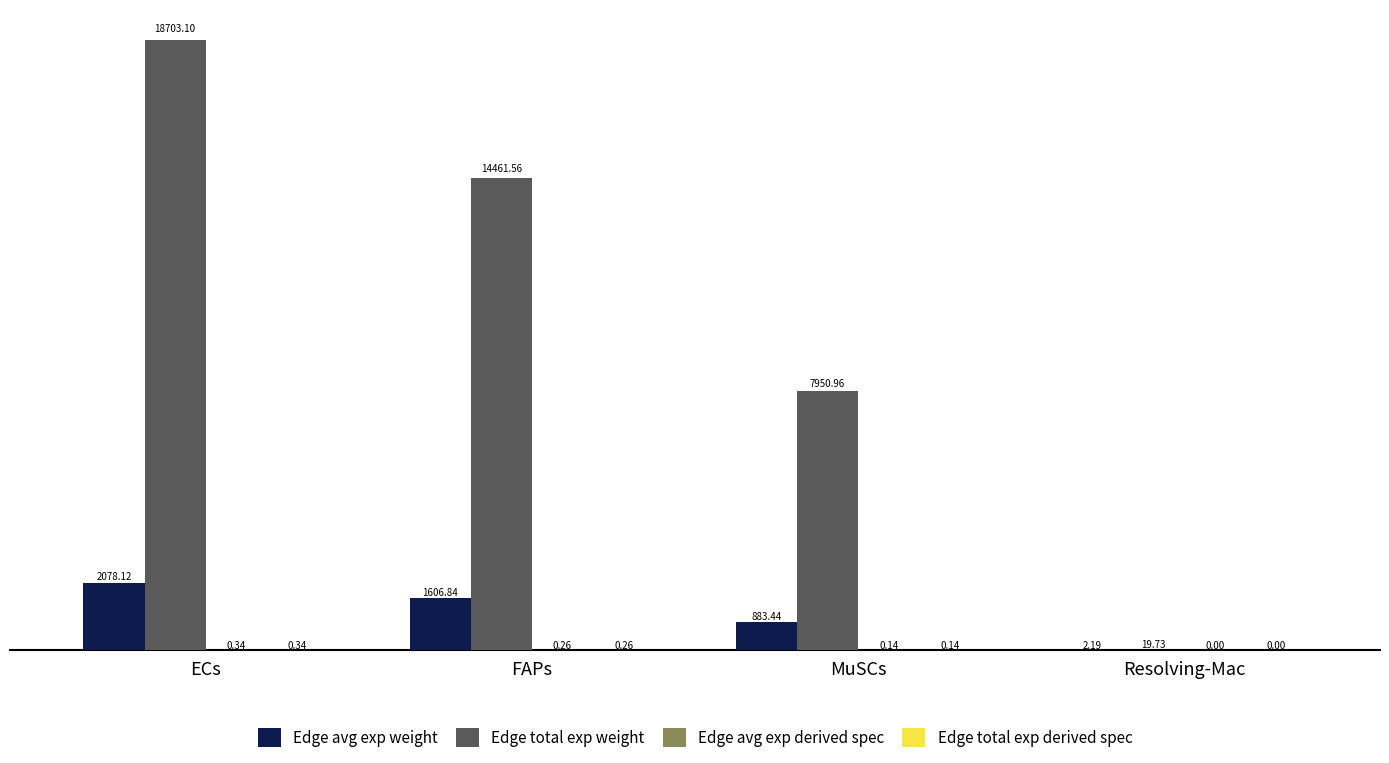

Between ECs and Resolving-Mac, which series saw the biggest shift?

Edge total exp weight